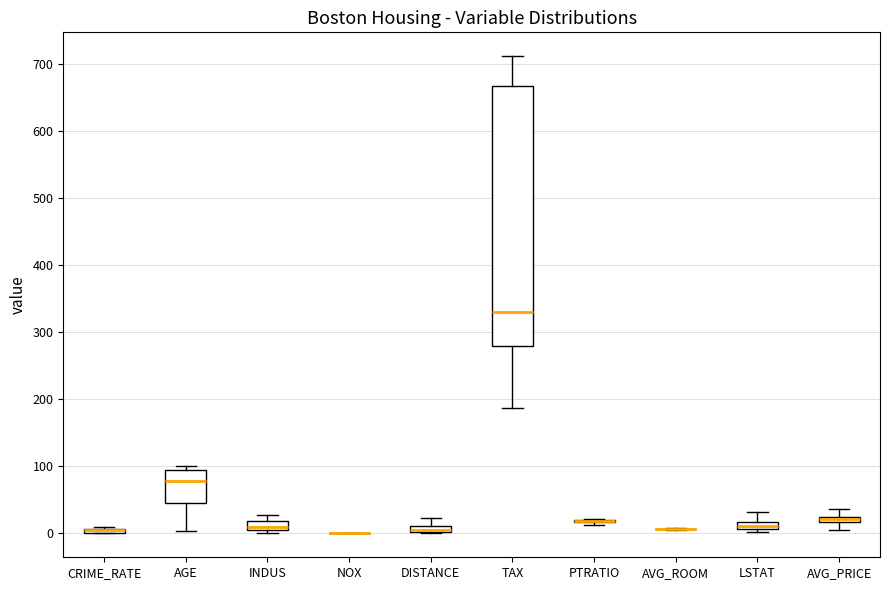

Comparing the boxes themselves (not the whiskers), which one is the tallest?

TAX